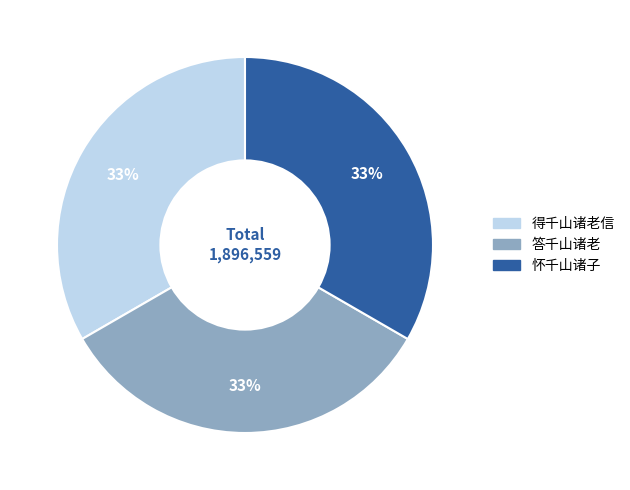

Approximately how many times larger is the value at 答千山诸老 compared to 得千山诸老信?

1.0